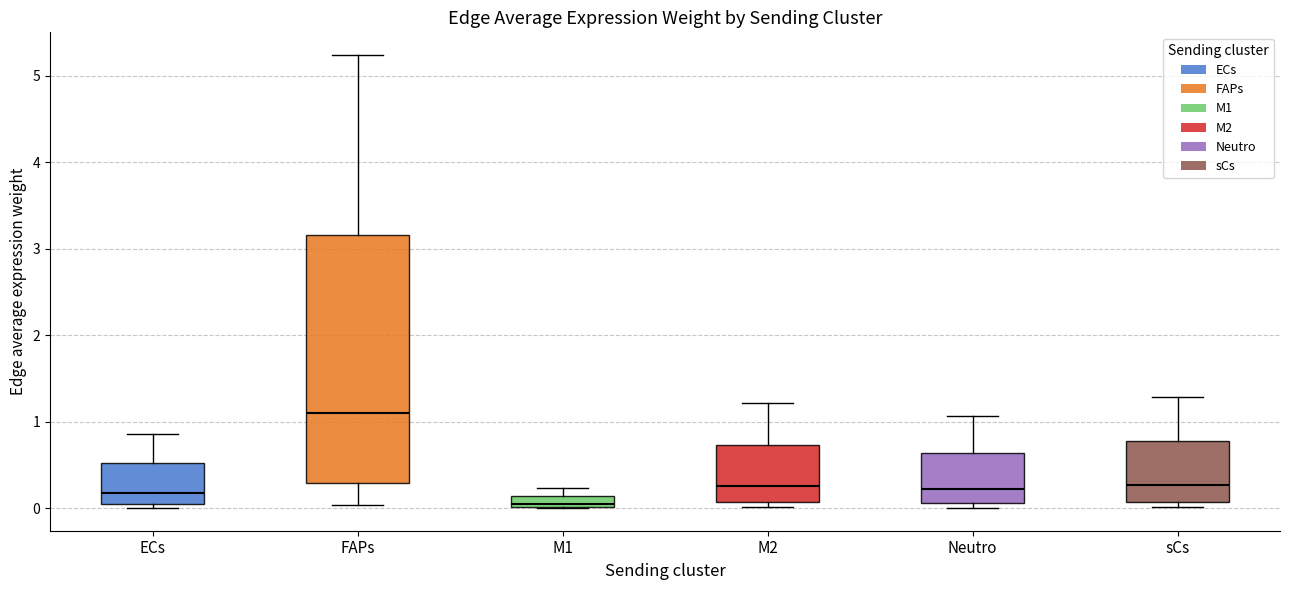

Comparing the boxes themselves (not the whiskers), which one is the tallest?

FAPs